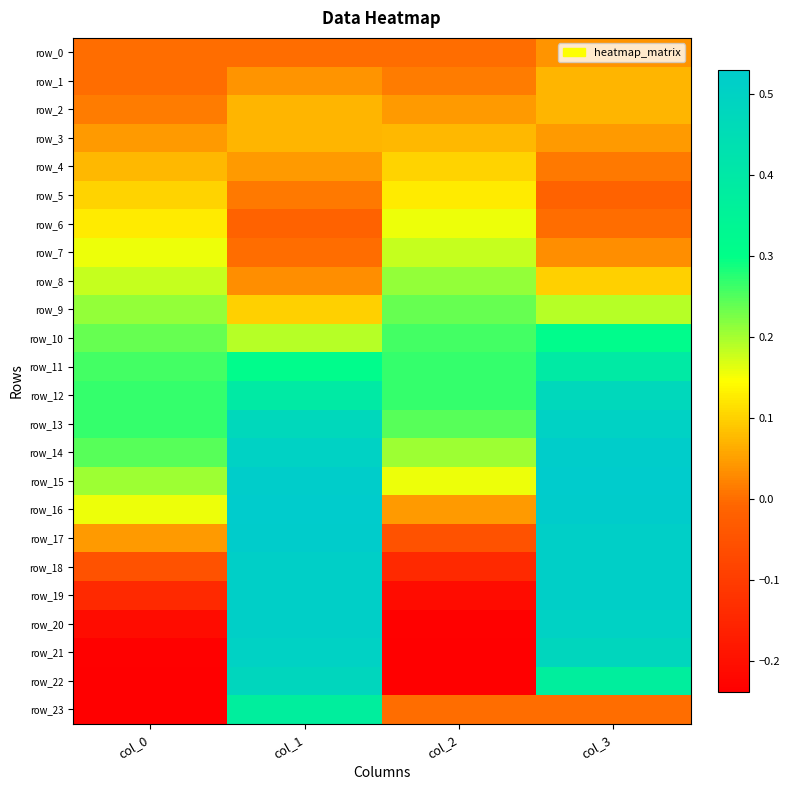

How many values in the row_17 series exceed 0?

3